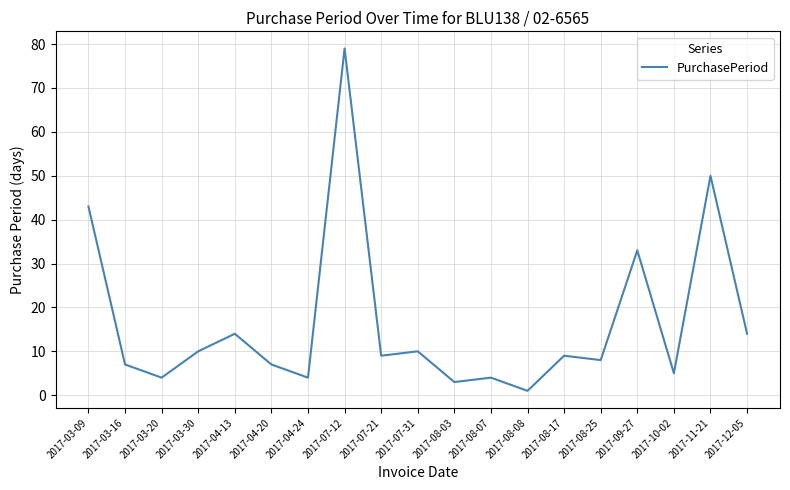

What position from the right is 2017-08-08?

7